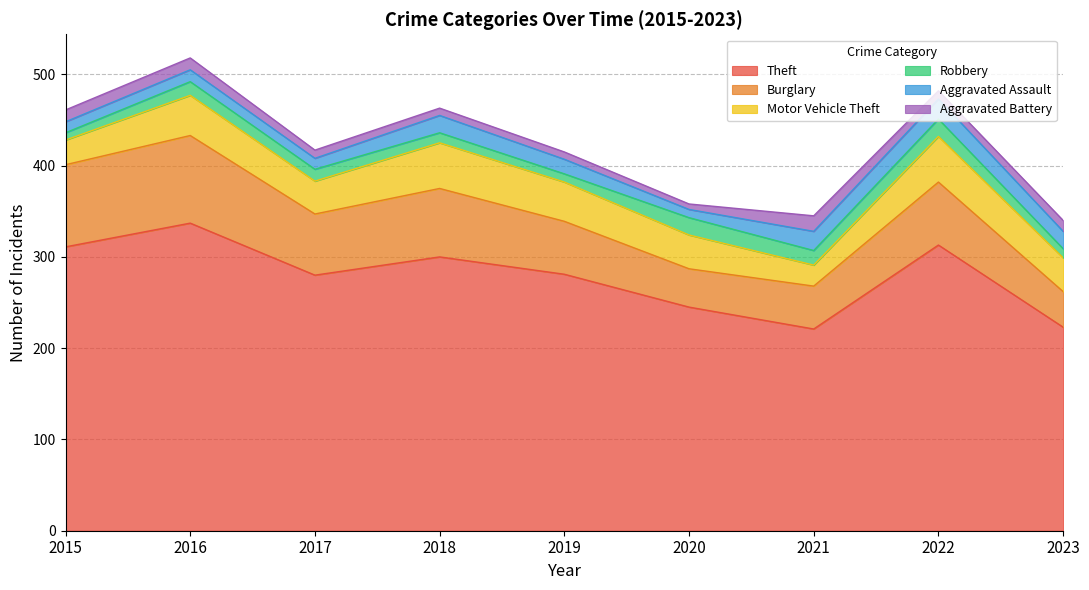

How many lines are shown in the chart?

6